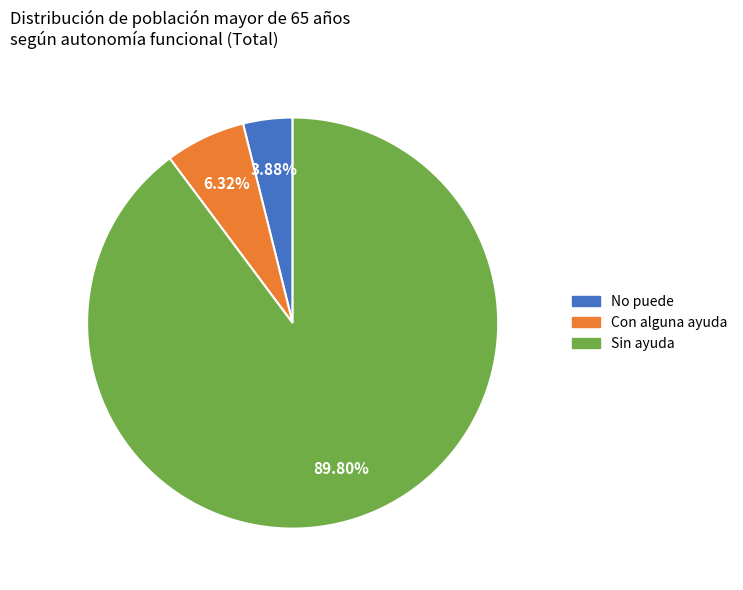

Which has a higher value, No puede or Con alguna ayuda?

Con alguna ayuda